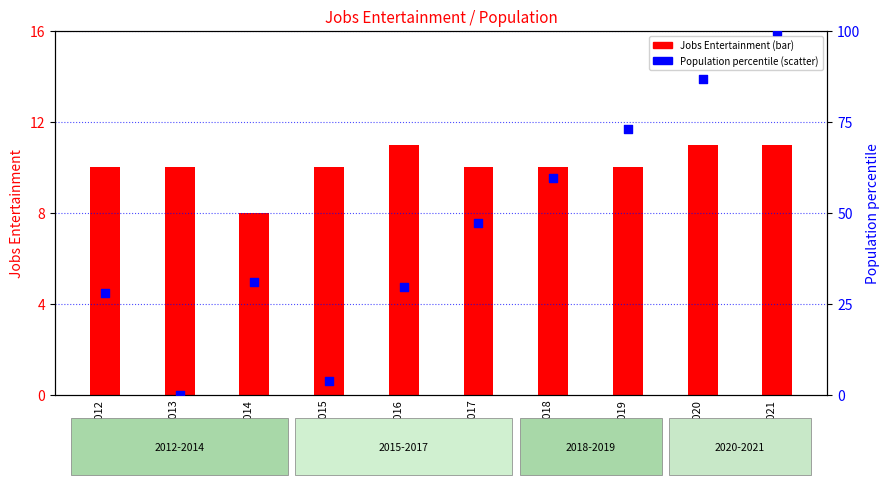

At how many categories does at least one series exceed 97?

1